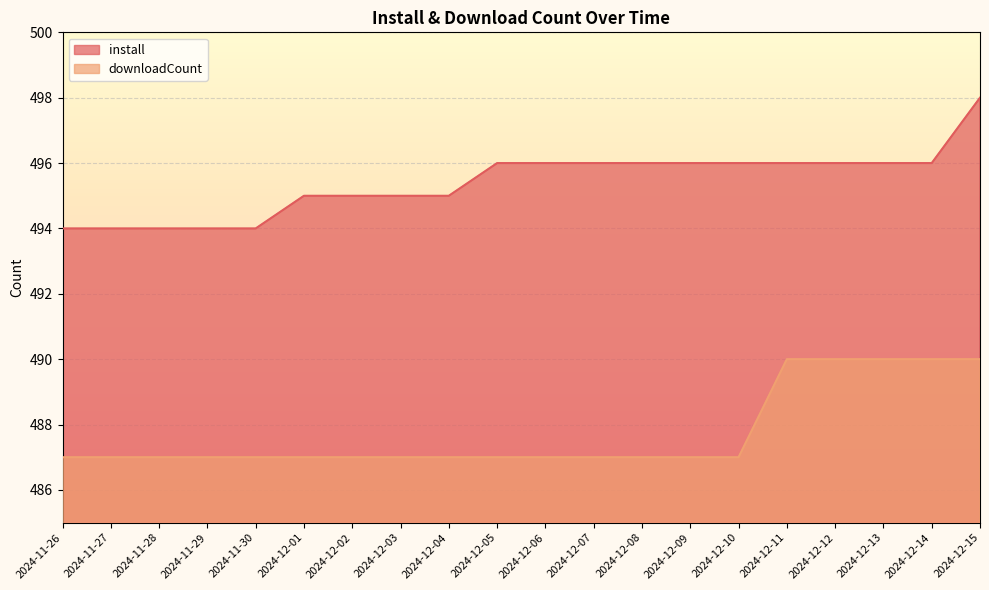

What value does the downloadCount series have at 2024-11-28?

487